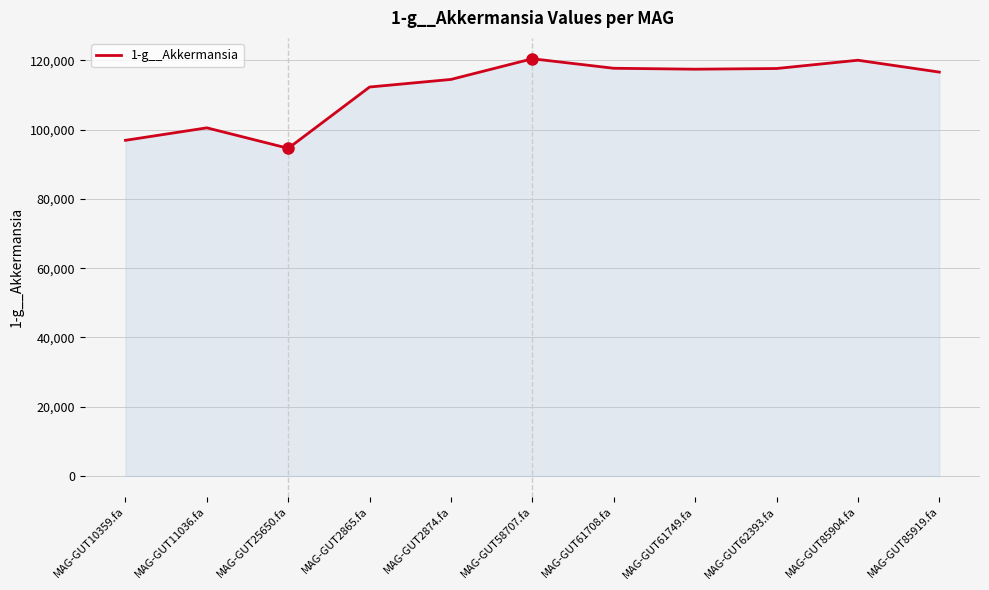

Approximately how many times larger is the value at MAG-GUT25650.fa compared to MAG-GUT85919.fa?

0.8